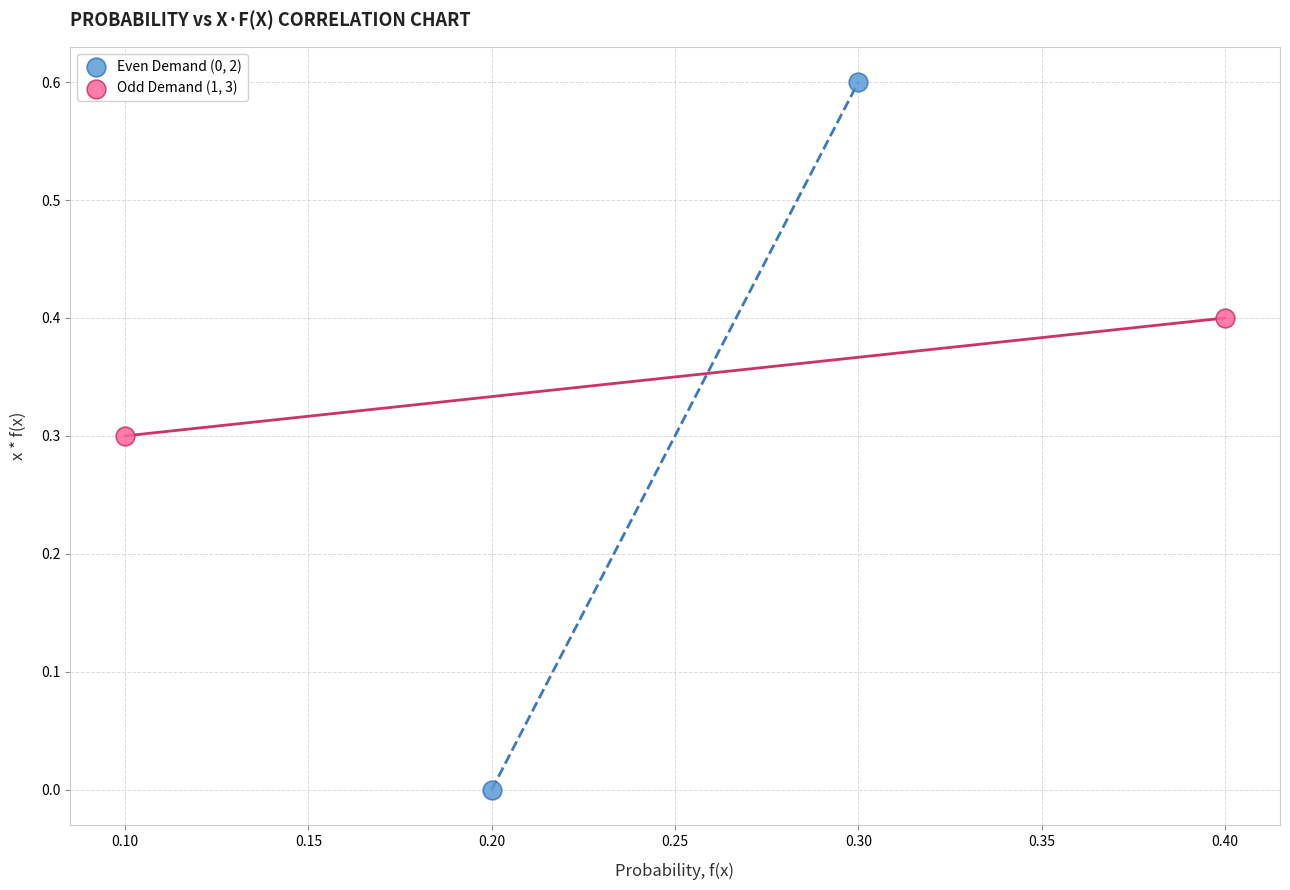

What are all the series names shown in the legend?

Even Demand (0, 2), Odd Demand (1, 3)